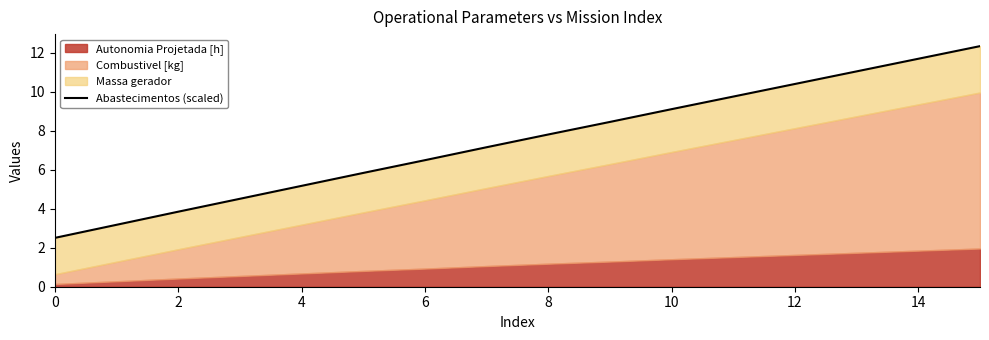

What is the value of the 14th point from the left?

11.0